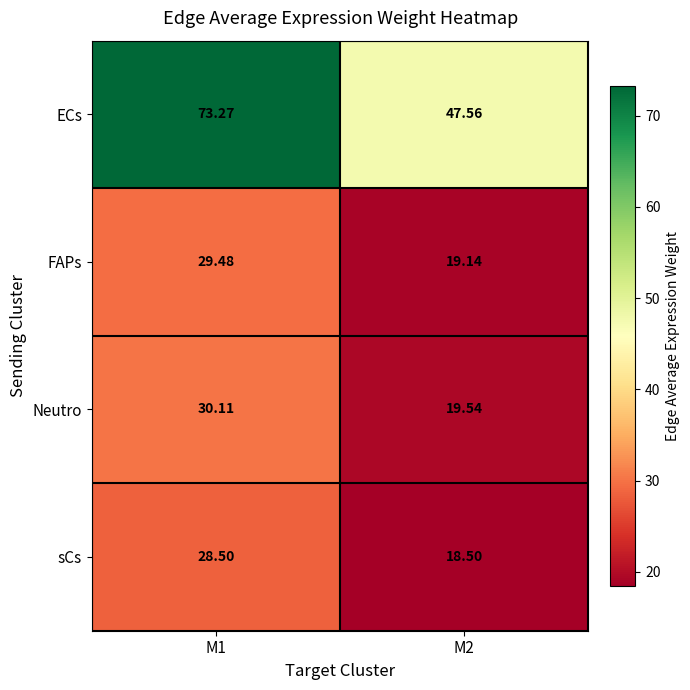

Which series has the largest total across all categories?

ECs